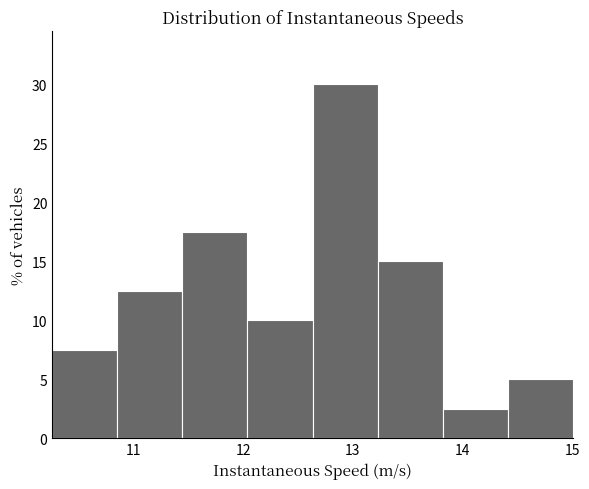

How tall is the bar that spans 10.9 to 11.4 on the x-axis? Neither the bar edges nor the heights are printed on the chart, so give them approximately, as read against the axes.

12.5